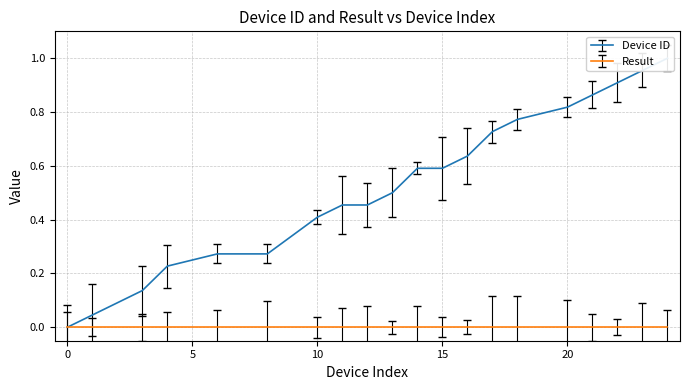

True or false: there are more than 2 points higher than both neighbors.

False